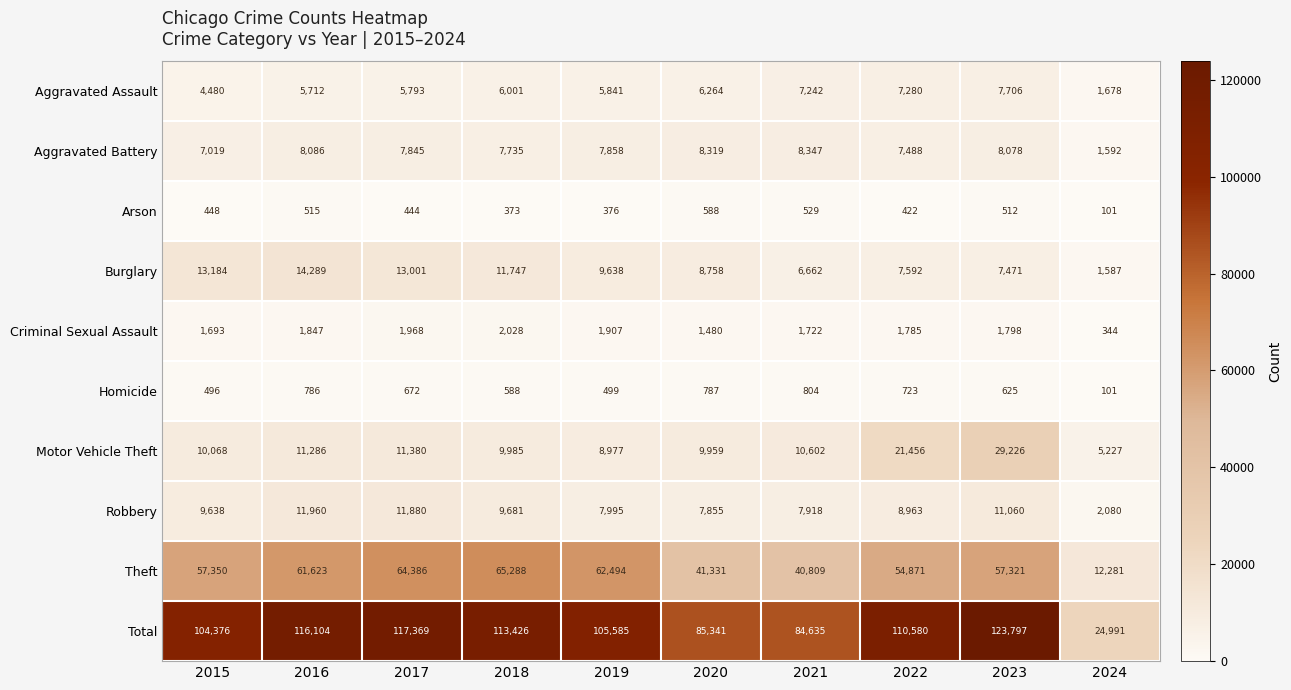

At which label does Total first exceed 110580?

2016